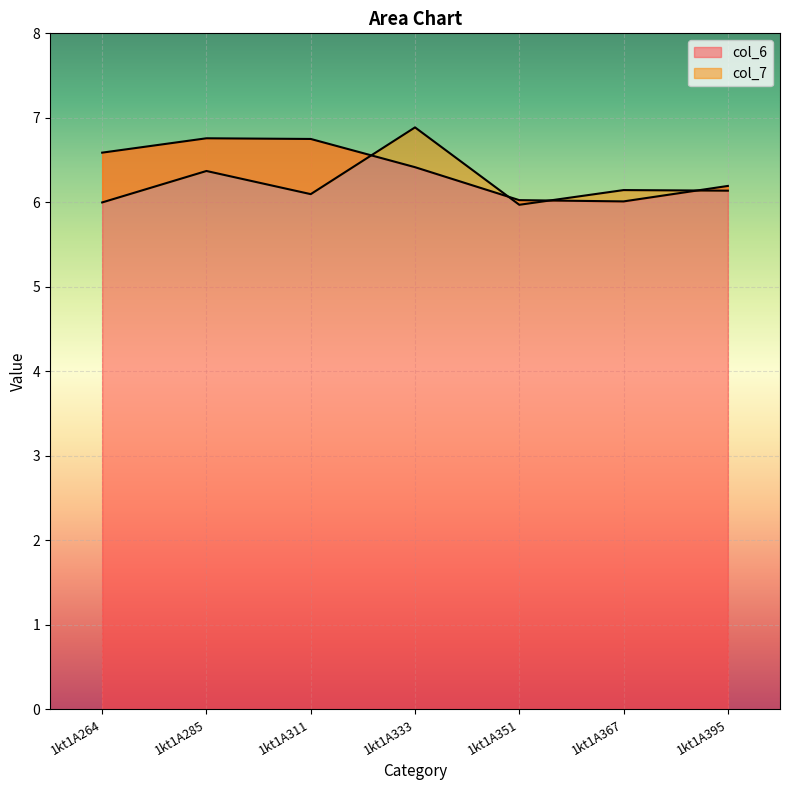

The col_6 series shows 10.4 at 1kt1A311. True or false?

False